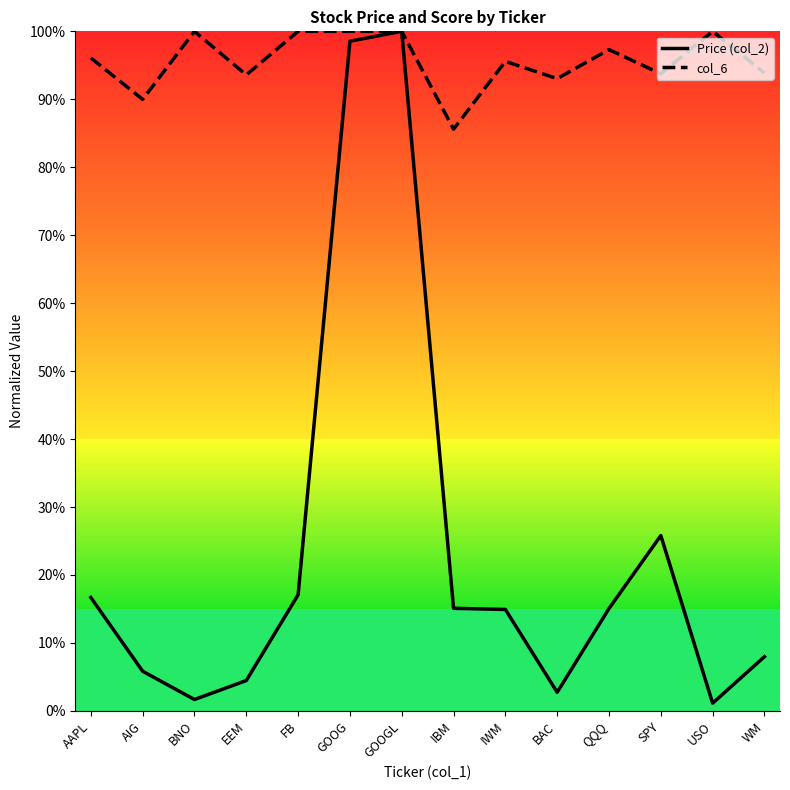

Is it true that col_6 equals 1.1 at IBM?

False